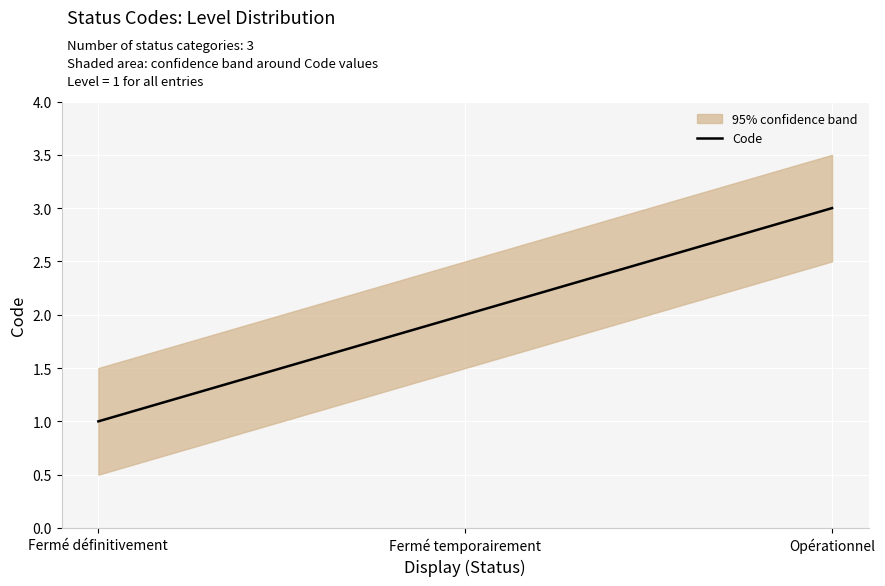

Between Fermé temporairement and Fermé définitivement, which is larger?

Fermé temporairement